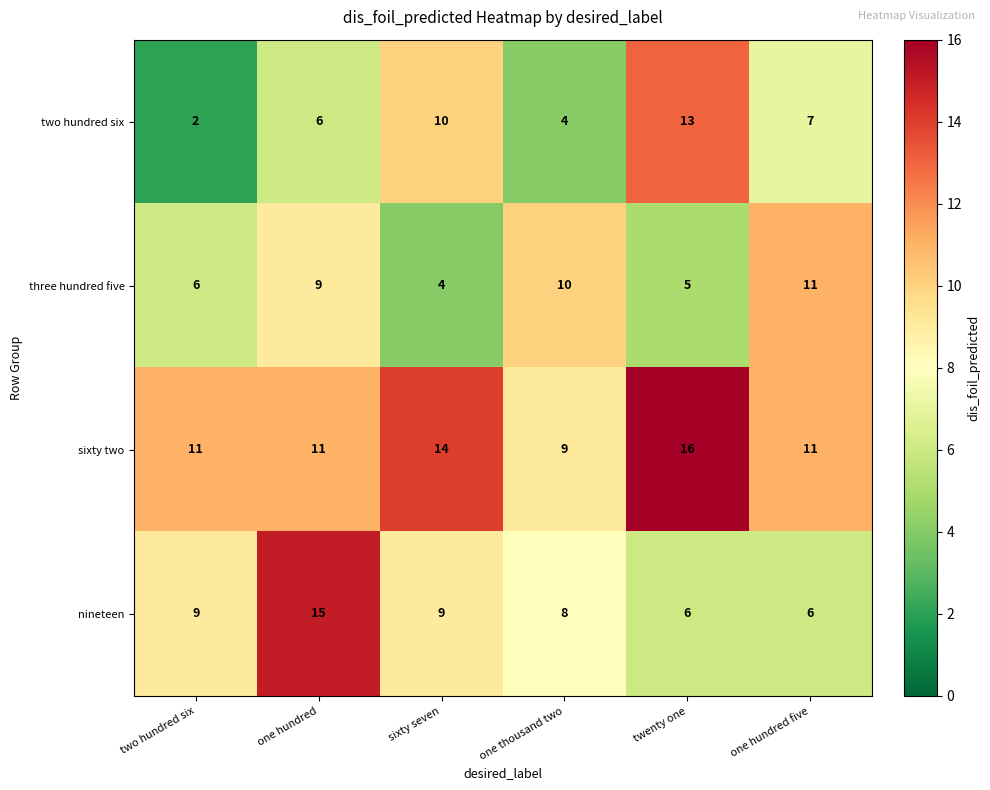

Reading left to right, extract all data points from this chart.

two hundred six: two hundred six=2	one hundred=6	sixty seven=10	one thousand two=4	twenty one=13	one hundred five=7
three hundred five: two hundred six=6	one hundred=9	sixty seven=4	one thousand two=10	twenty one=5	one hundred five=11
sixty two: two hundred six=11	one hundred=11	sixty seven=14	one thousand two=9	twenty one=16	one hundred five=11
nineteen: two hundred six=9	one hundred=15	sixty seven=9	one thousand two=8	twenty one=6	one hundred five=6